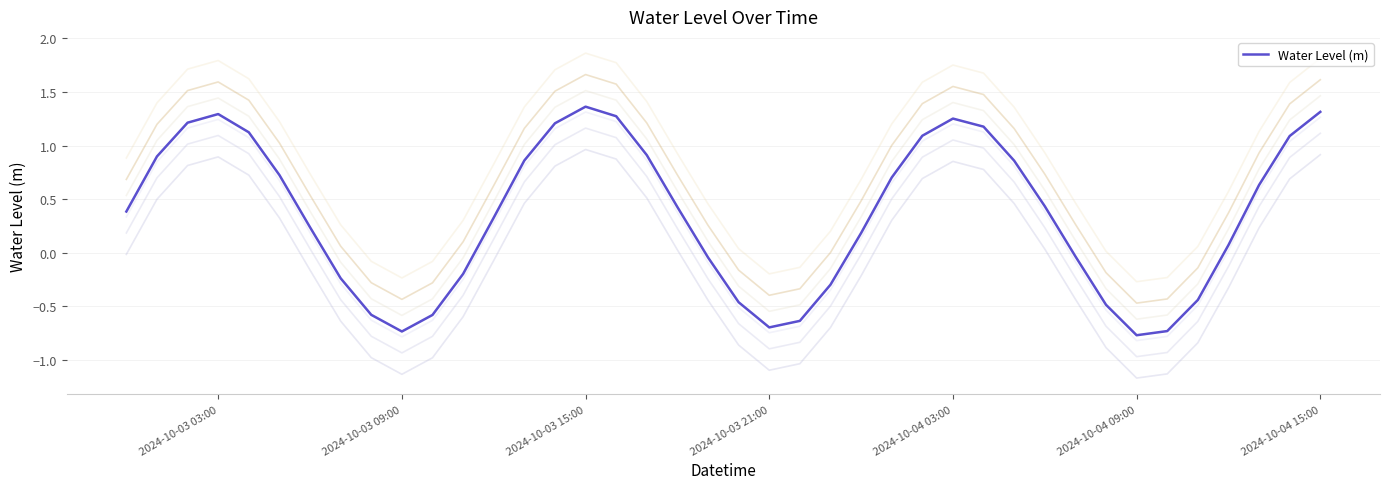

Is it true that Water Level (m) equals -0.4 at 2024-10-03 09:00?

False